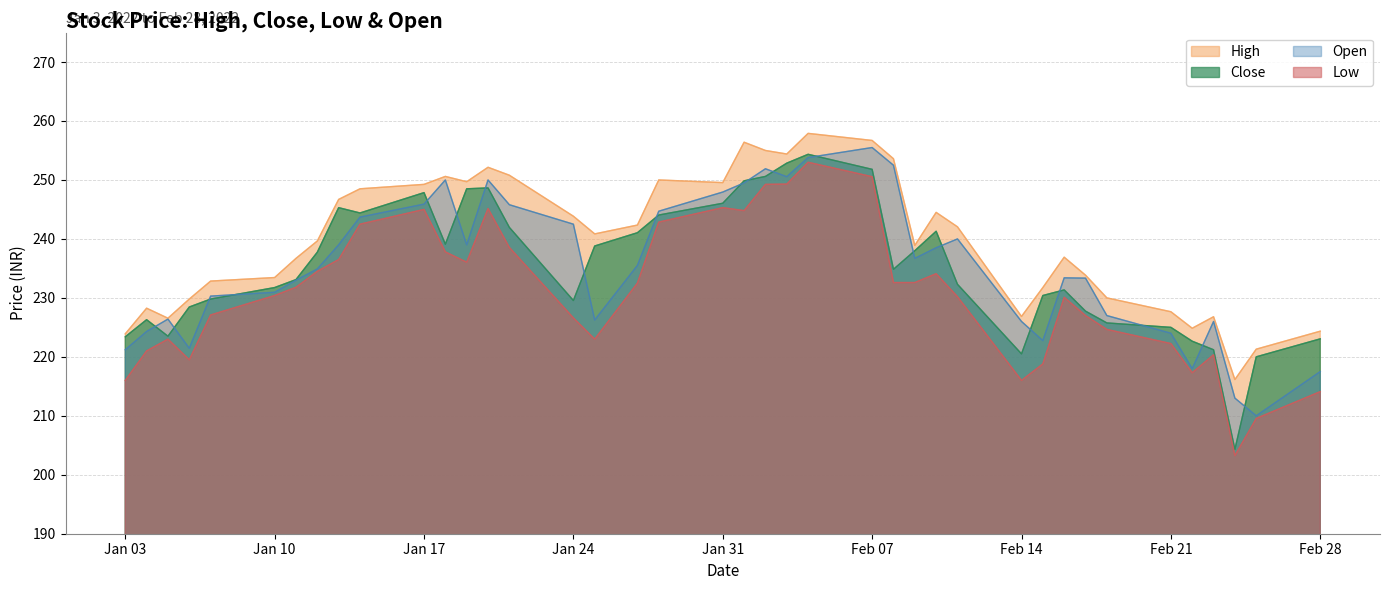

Which category has the lowest value in the open series?

2022-02-25